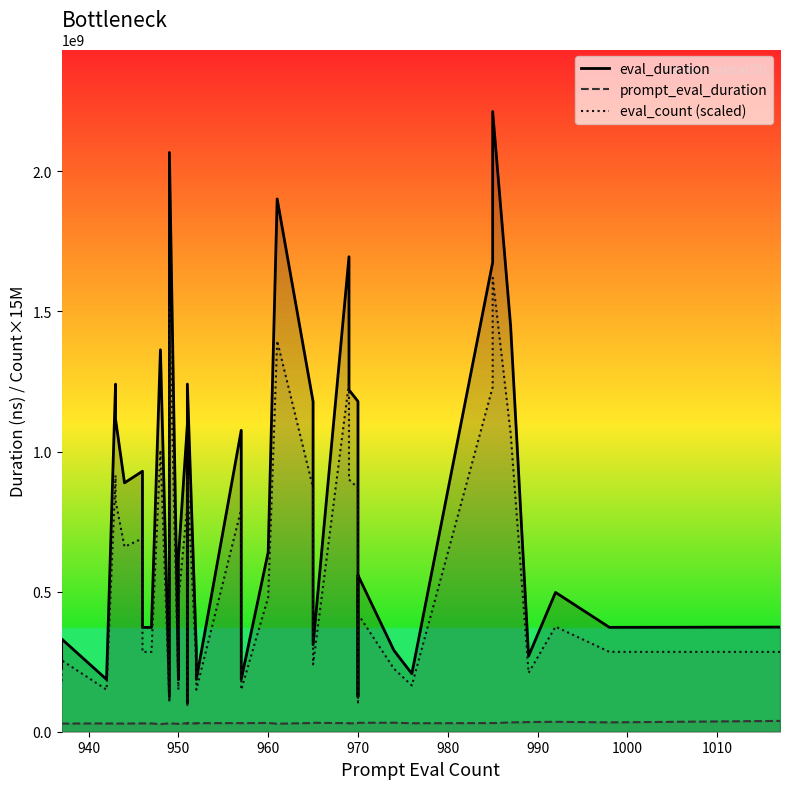

True or false: eval_count (scaled) and eval_duration cross at least once.

False